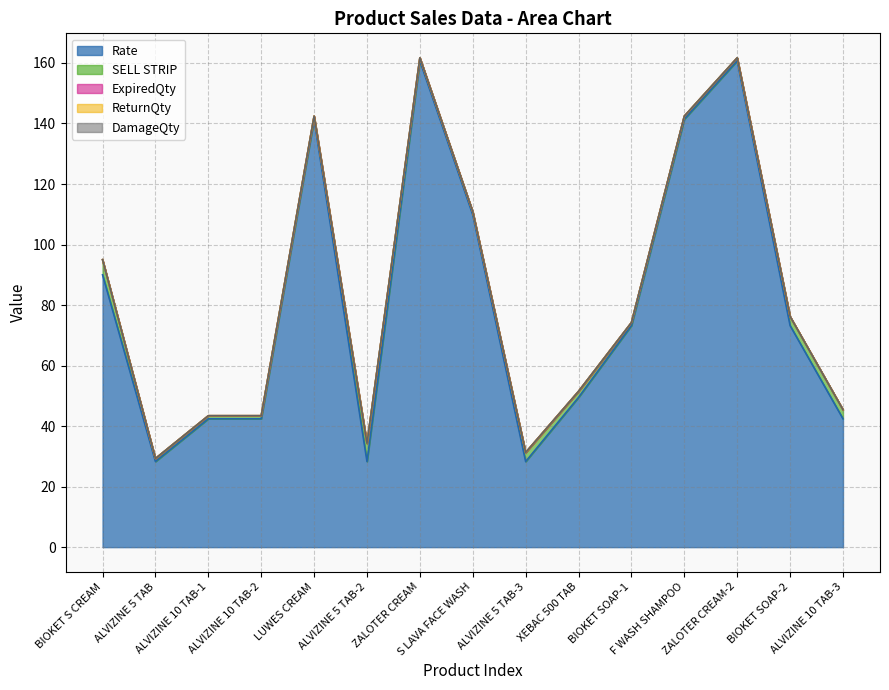

Where is ReturnQty nearest to the value 0?

BIOKET S CREAM